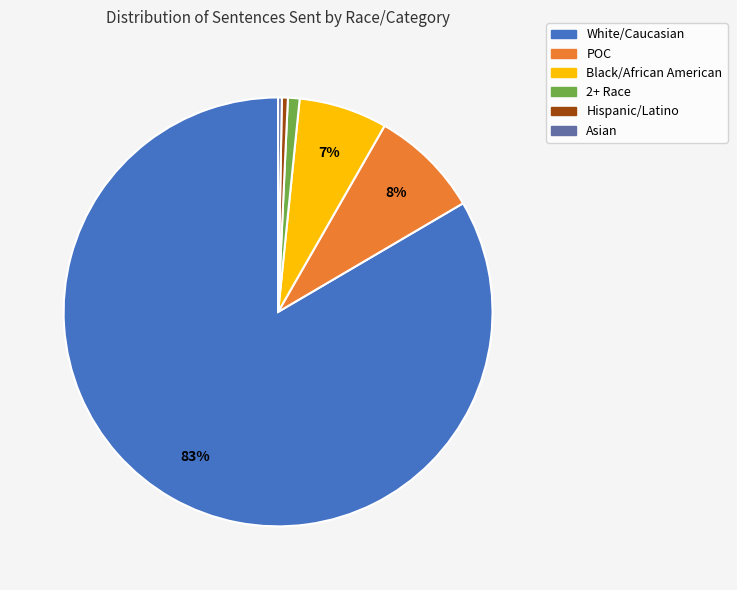

Count the number of slices in the pie.

6